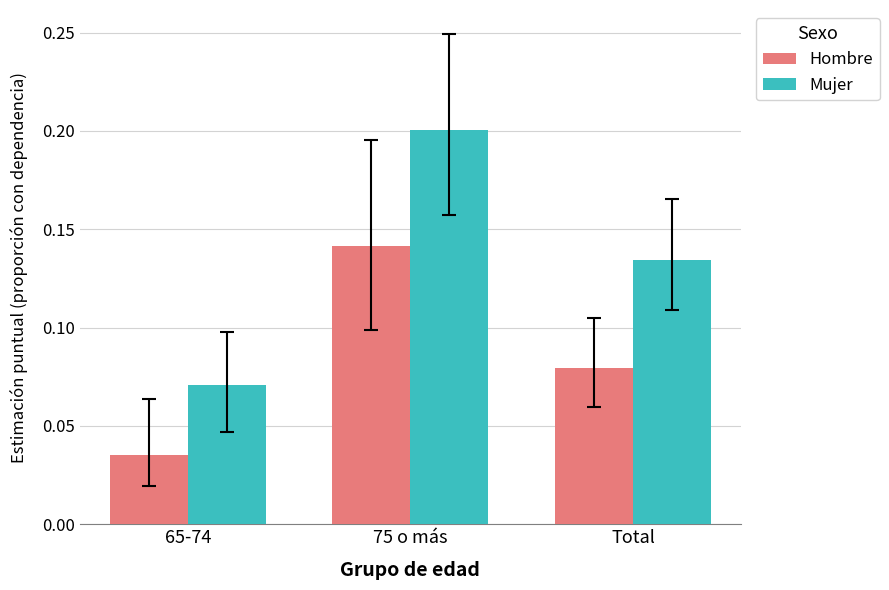

What is the sum of all Hombre values?

0.3